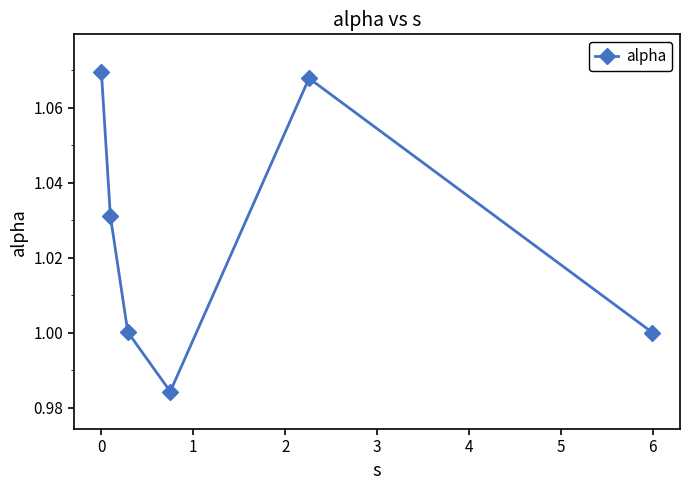

What is the sum of all values?

6.2